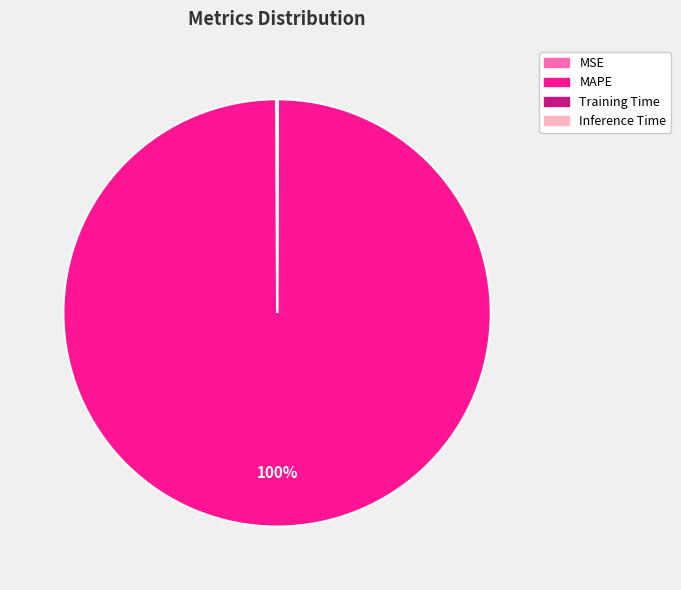

True or false: MAPE accounts for 88% of the total.

False